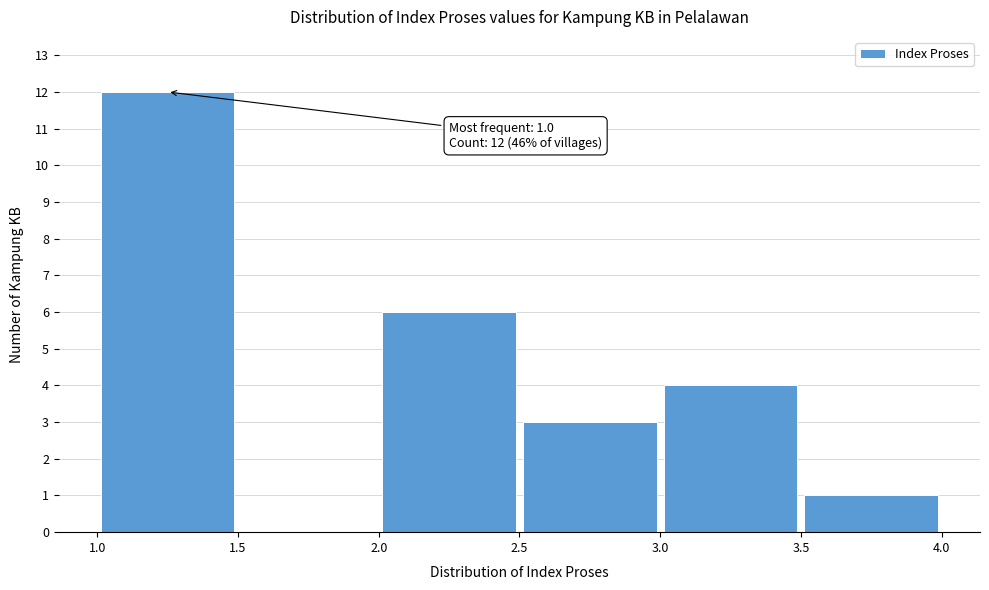

Over which range of the x-axis is the bar tallest?

1.0 to 1.5